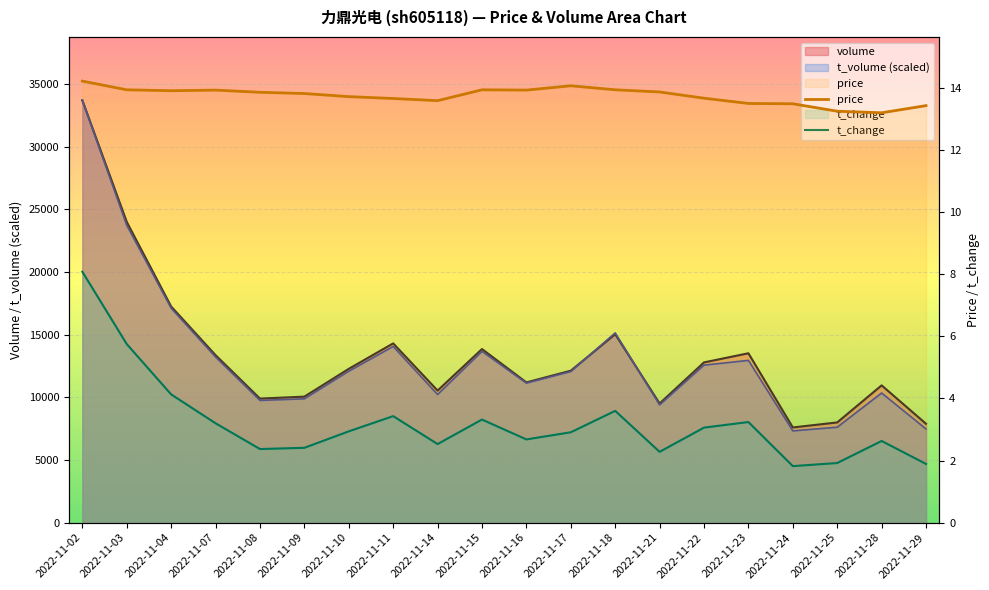

The t_volume series shows 23721.2 at 2022-11-03. True or false?

True